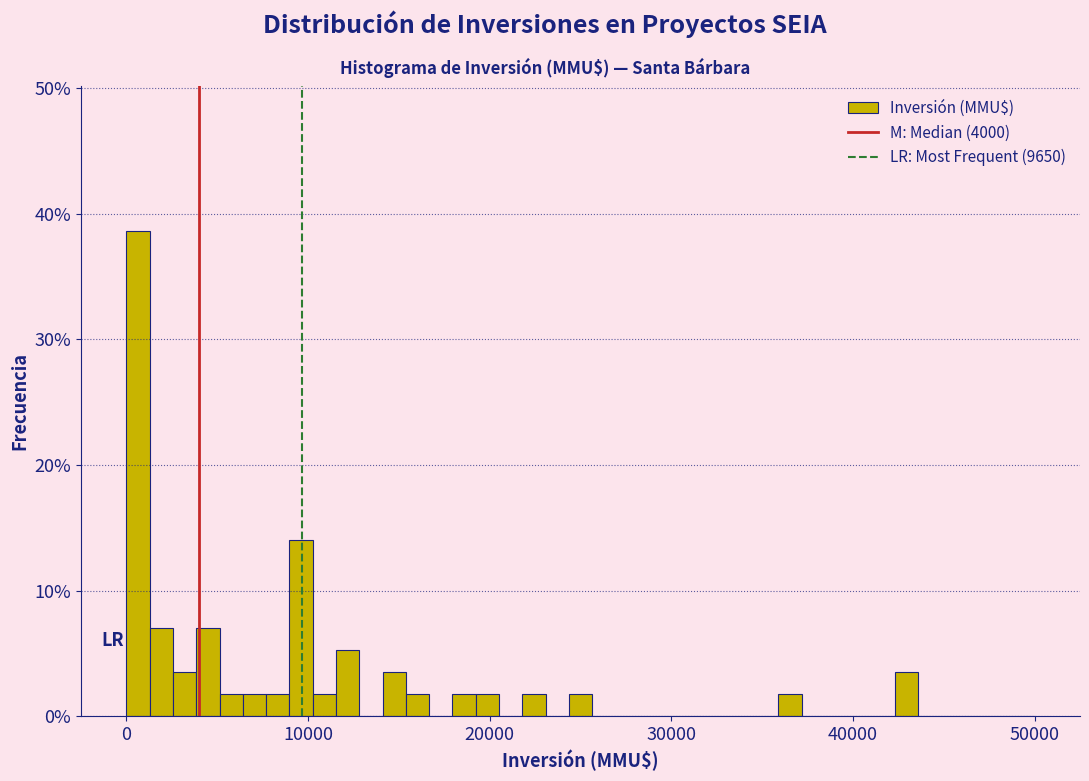

Read against the x-axis, roughly where is the centre of the tallest bar?

1000